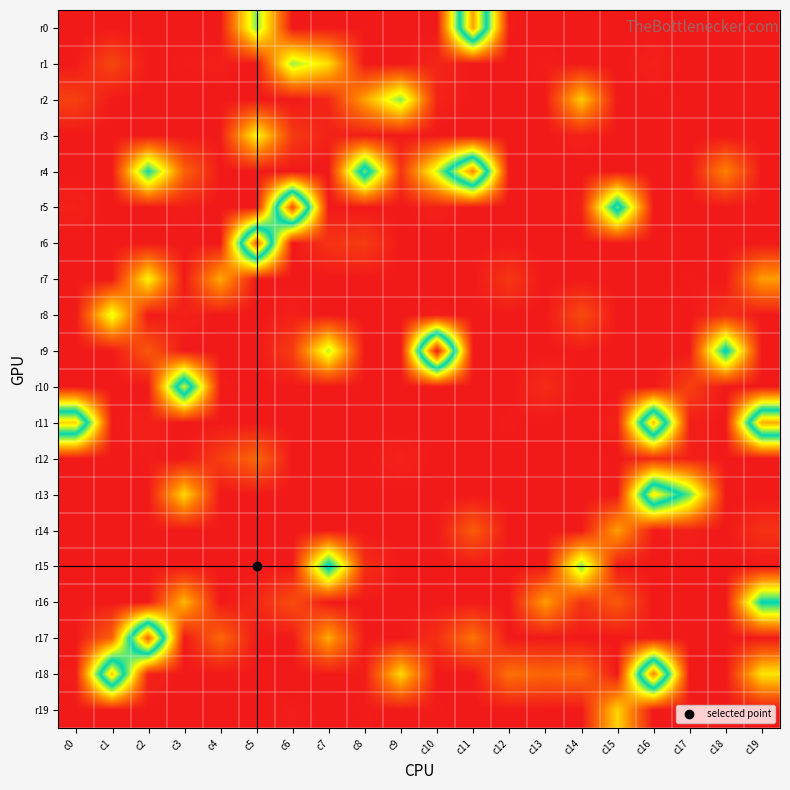

What is the total value across all series at c2?

38390